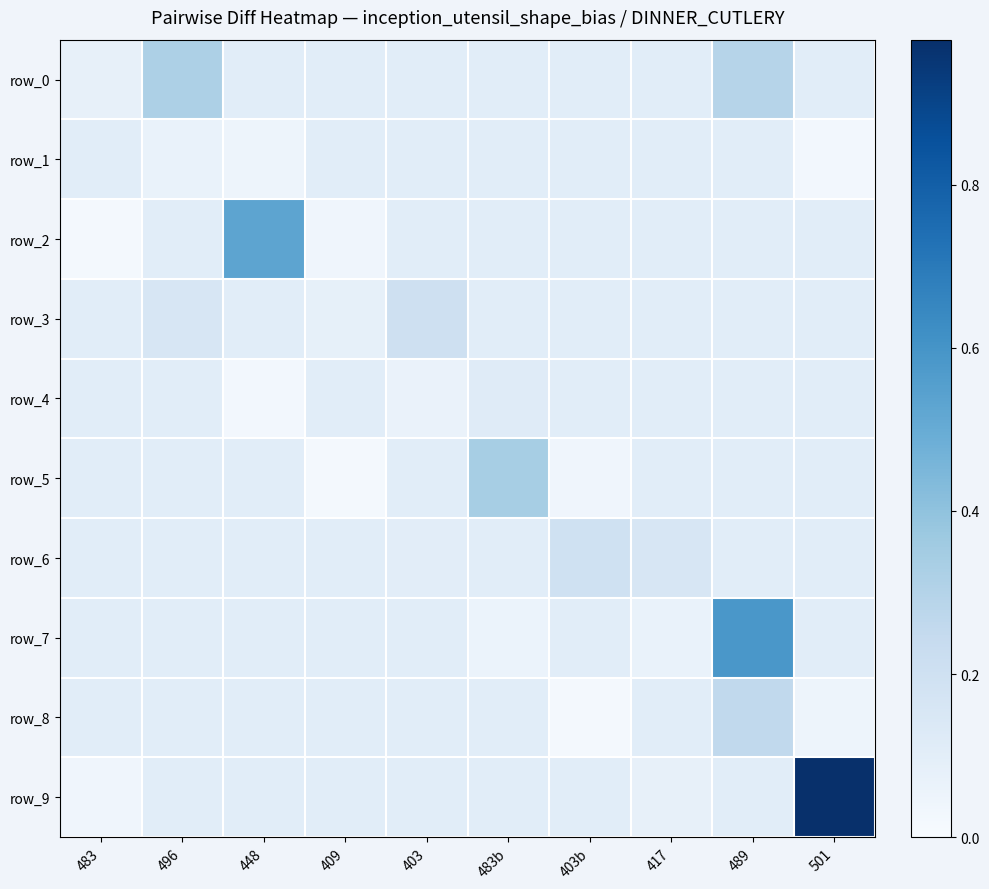

List the series in order of their peak value, lowest first.

row_1, row_4, row_6, row_3, row_8, row_0, row_5, row_2, row_7, row_9